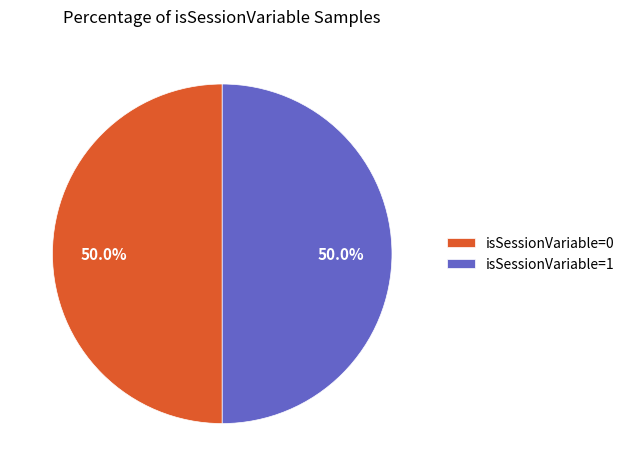

How much of the chart is everything except isSessionVariable=0?

50.0%